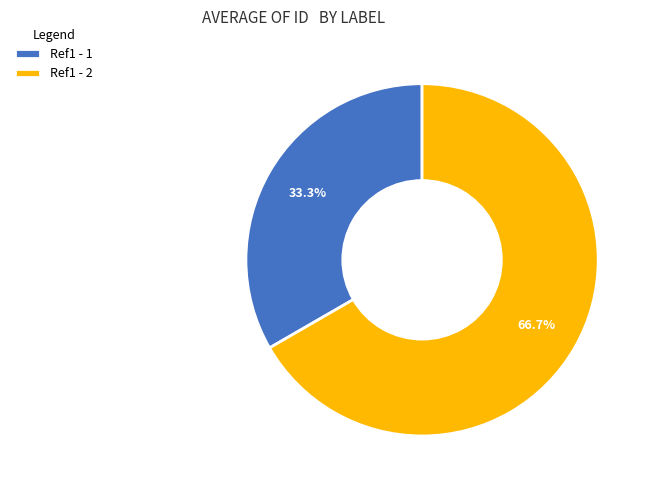

To the nearest percent, what is the combined percentage of Ref1 - 2 and Ref1 - 1?

100%